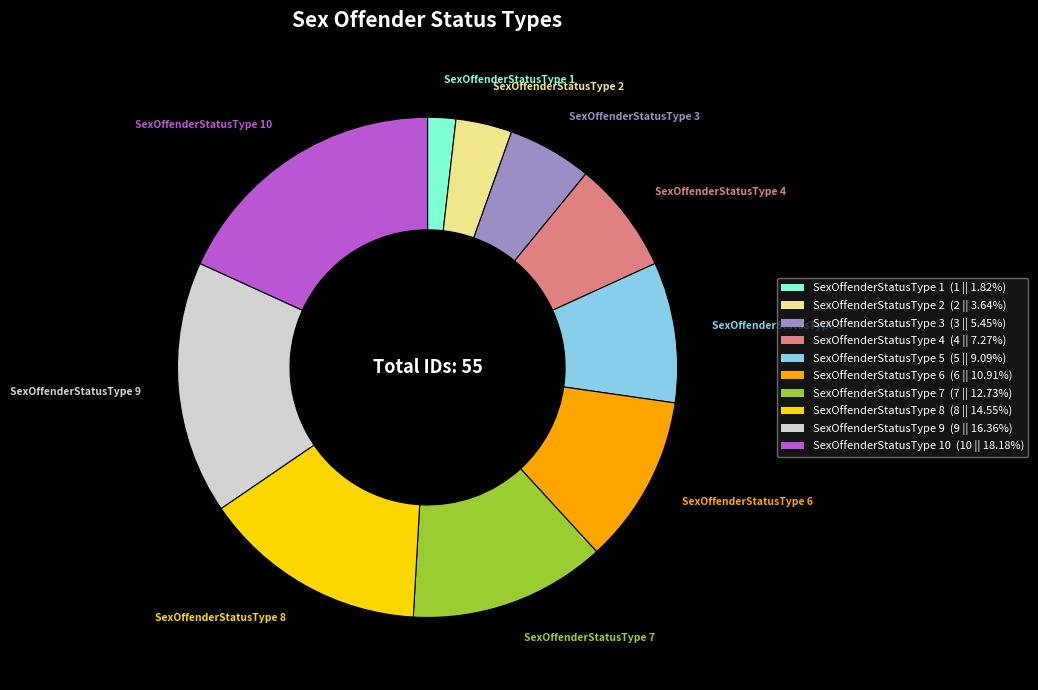

What is the ratio of the value at SexOffenderStatusType 3 (3 || 5.45%) to the value at SexOffenderStatusType 2 (2 || 3.64%)?

1.5